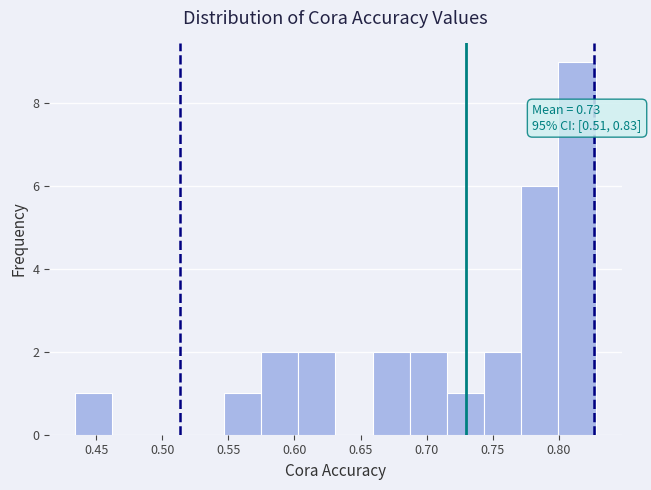

Which range on the x-axis has the tallest bar?

0.800 to 0.830